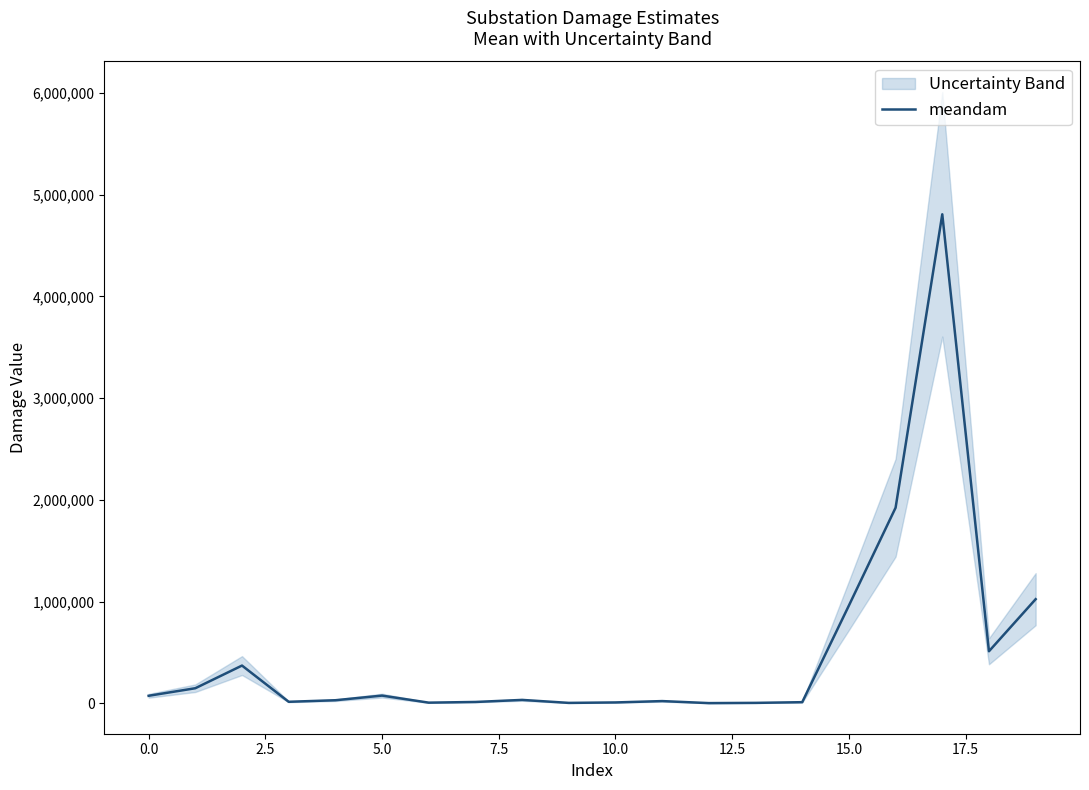

What value does the data have at 7.5?

30442.4